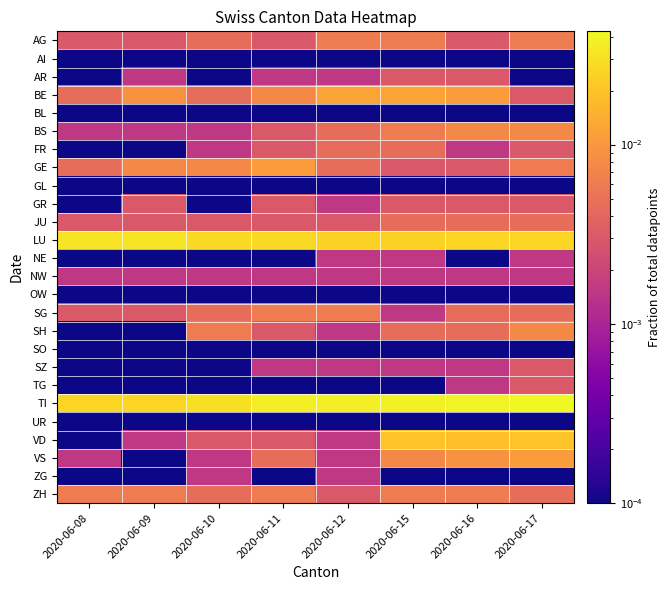

Count the number of data series in this chart.

26